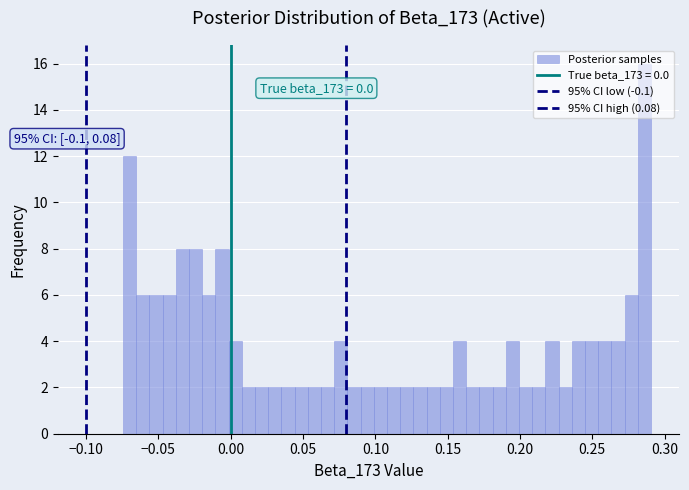

Read against the x-axis, roughly where is the centre of the tallest bar?

0.285